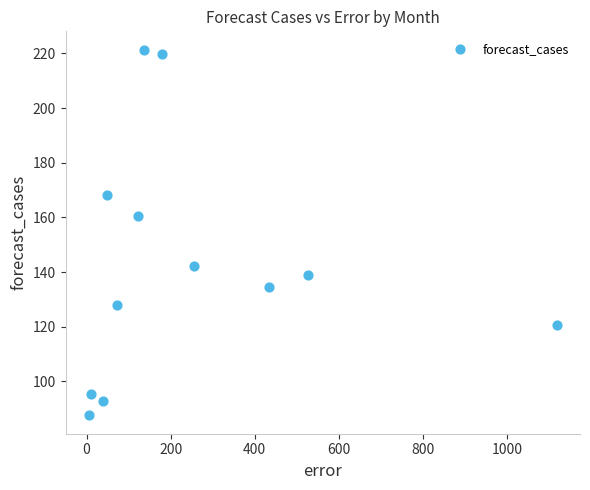

What Y value in the scatter plot is closest to 154?

160.5